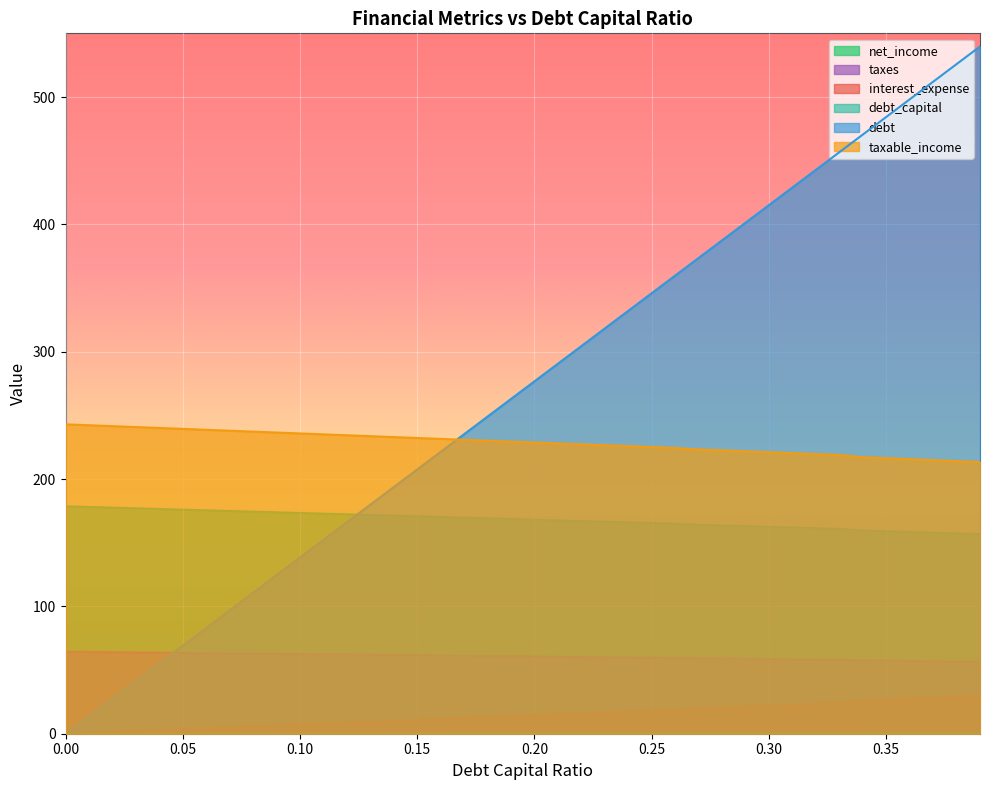

Count the number of categories in the chart.

40